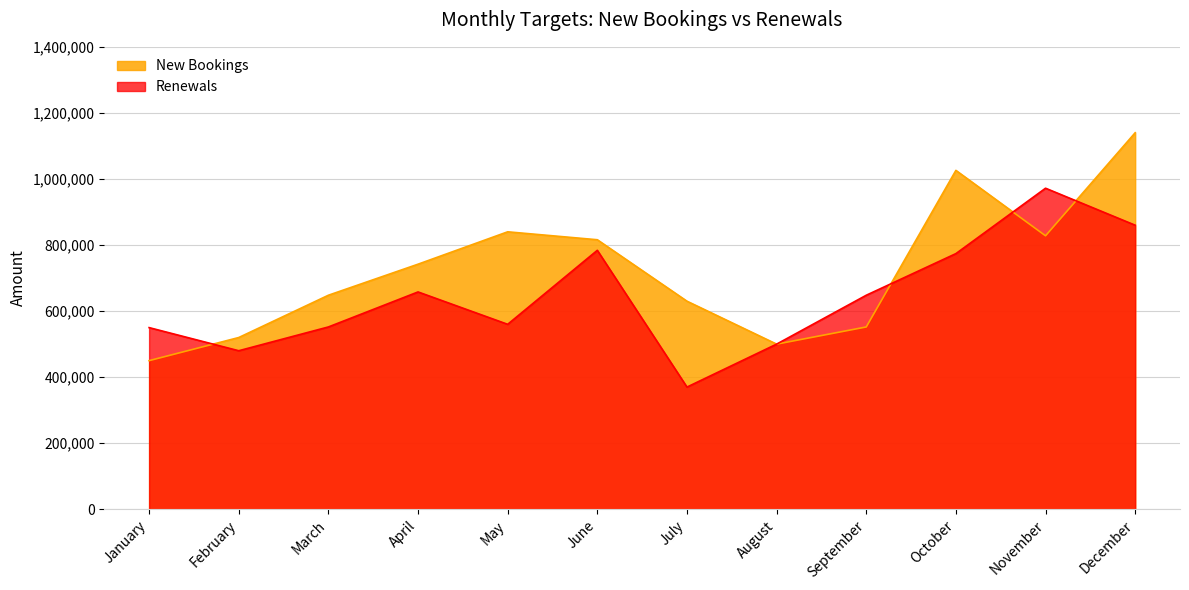

At February, list the series in order from smallest to largest.

Renewals, New Bookings